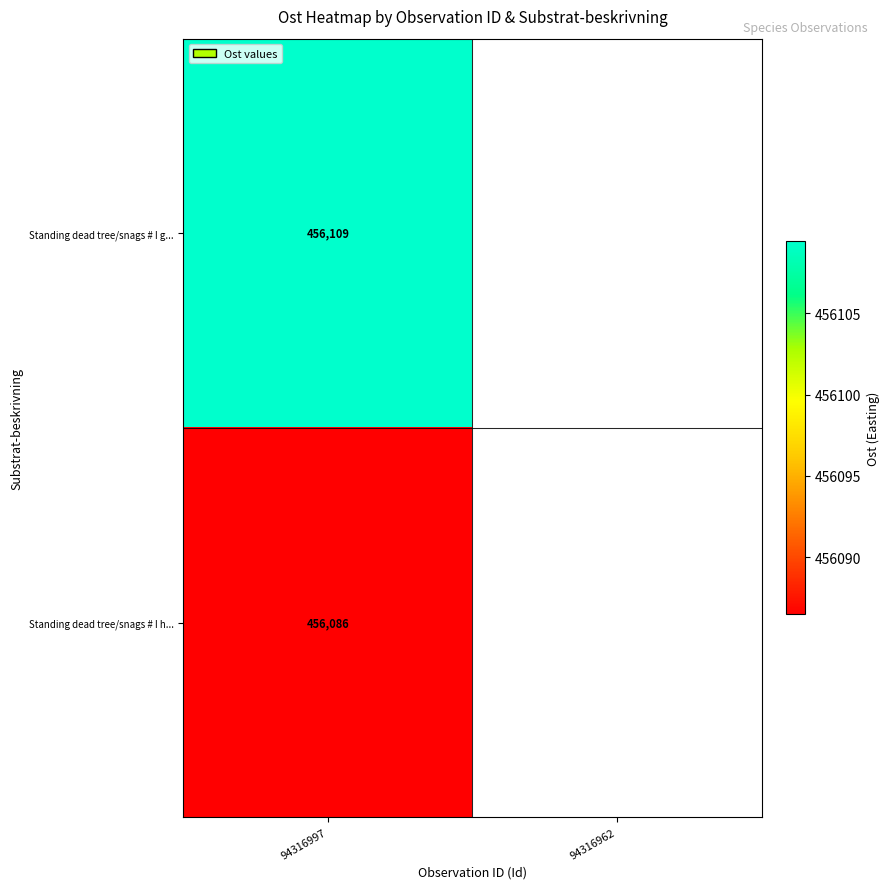

Is the value of Standing dead tree/snags # I h... at 94316962 greater than the value of Standing dead tree/snags # I g... at 94316997?

No